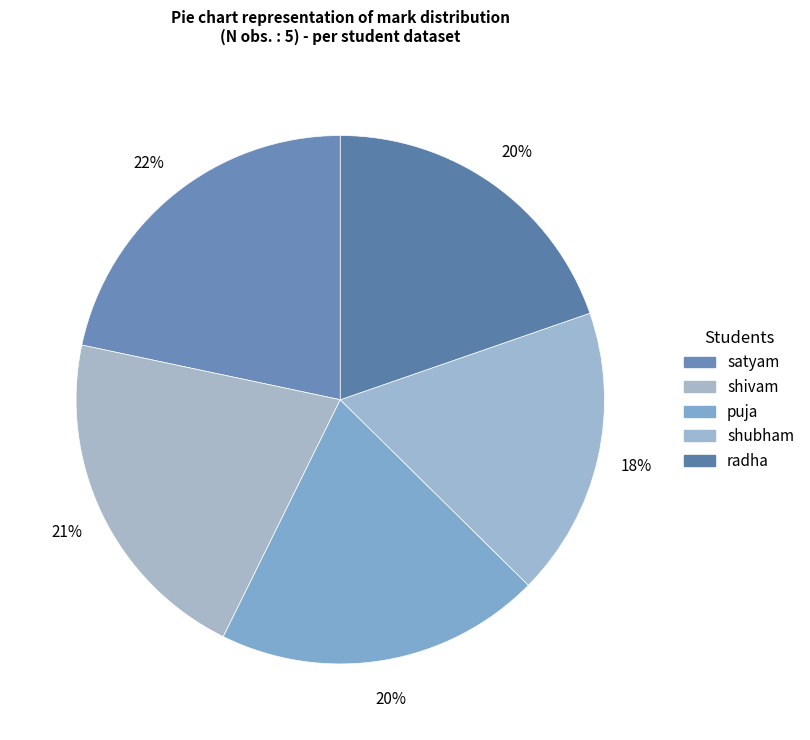

Approximately how many times larger is the value at shubham compared to puja?

0.9